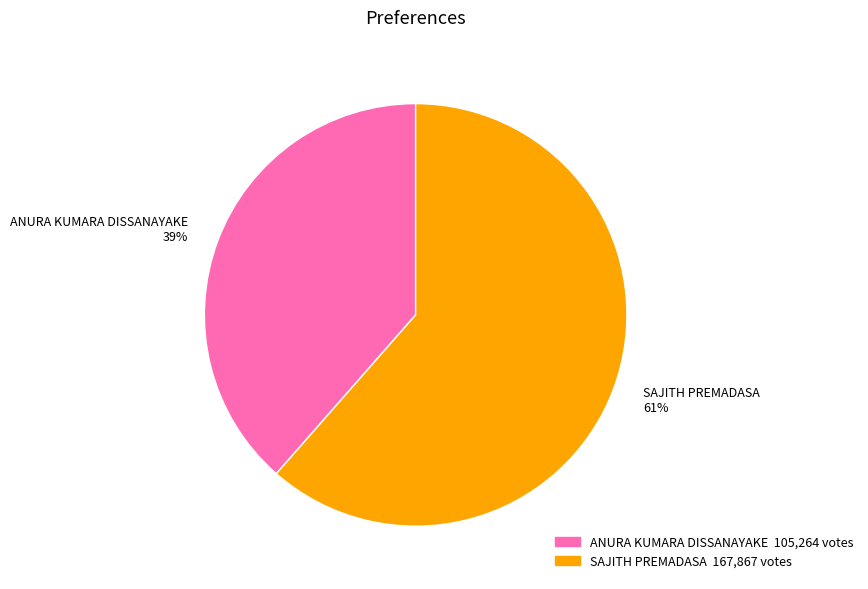

Is ANURA KUMARA DISSANAYAKE the majority of the pie?

No